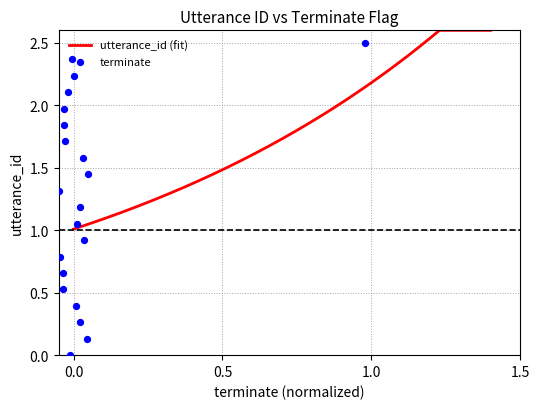

What is the ratio of the value at 19 to the value at 11?

1.8